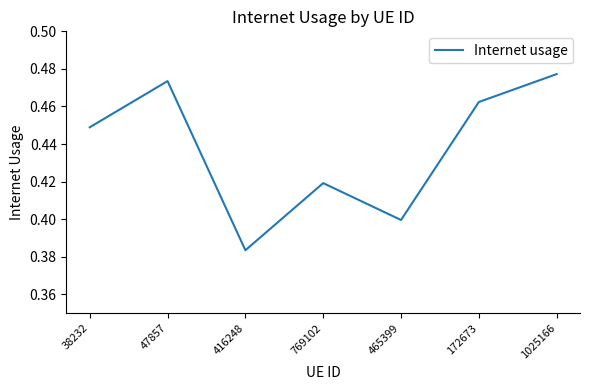

What is the difference between the maximum and minimum values?

0.1